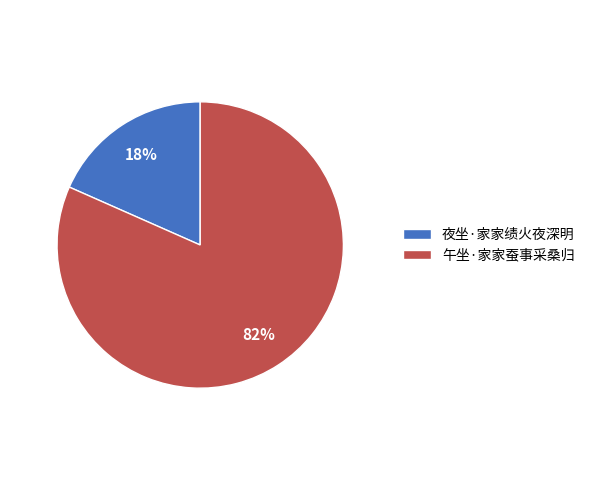

To the nearest percent, what portion does 午坐·家家蚕事采桑归 represent?

82%